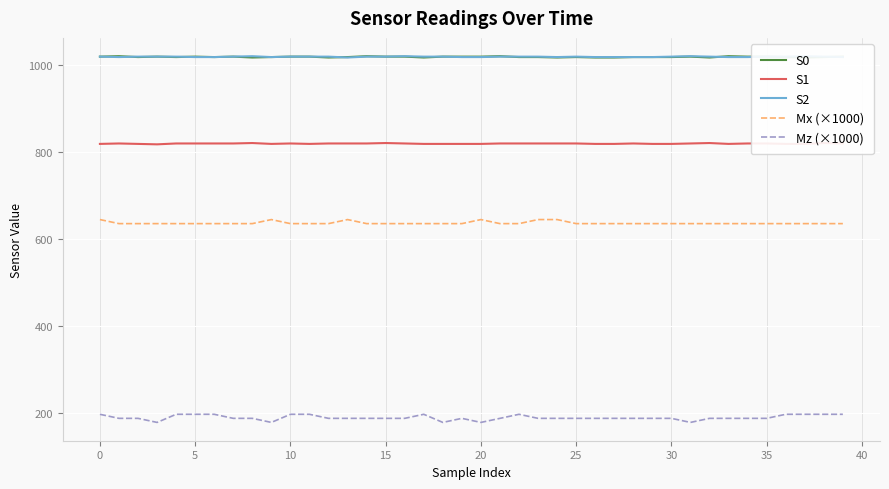

True or false: S0 and Mx (×1000) intersect in this chart.

False